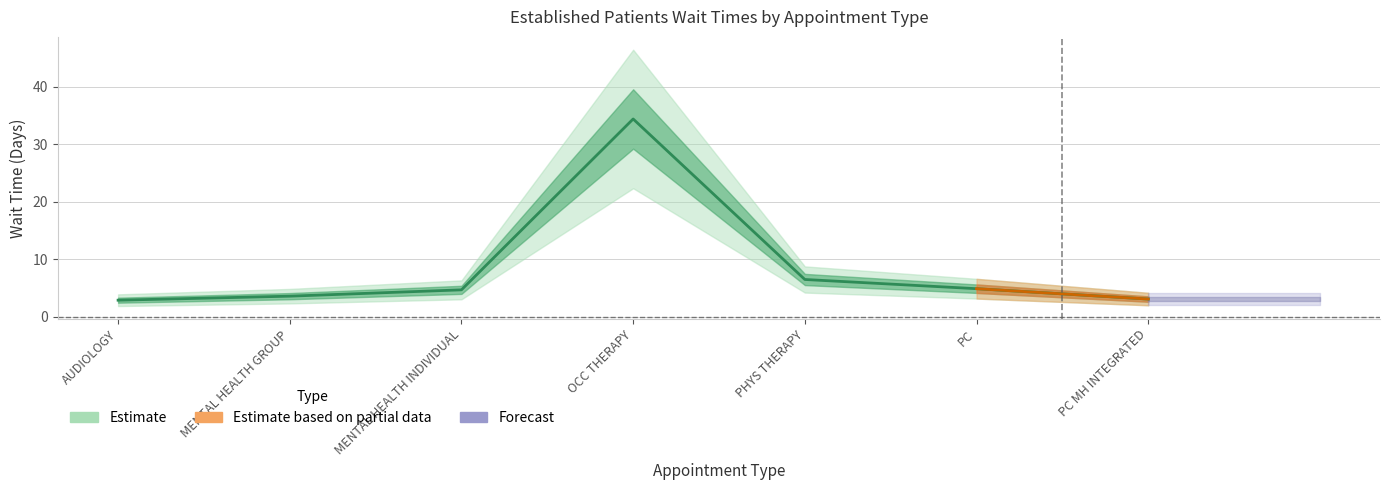

Reading right to left, extract all data points from this chart.

3.1	4.9	6.5	34.4	4.7	3.6	2.9